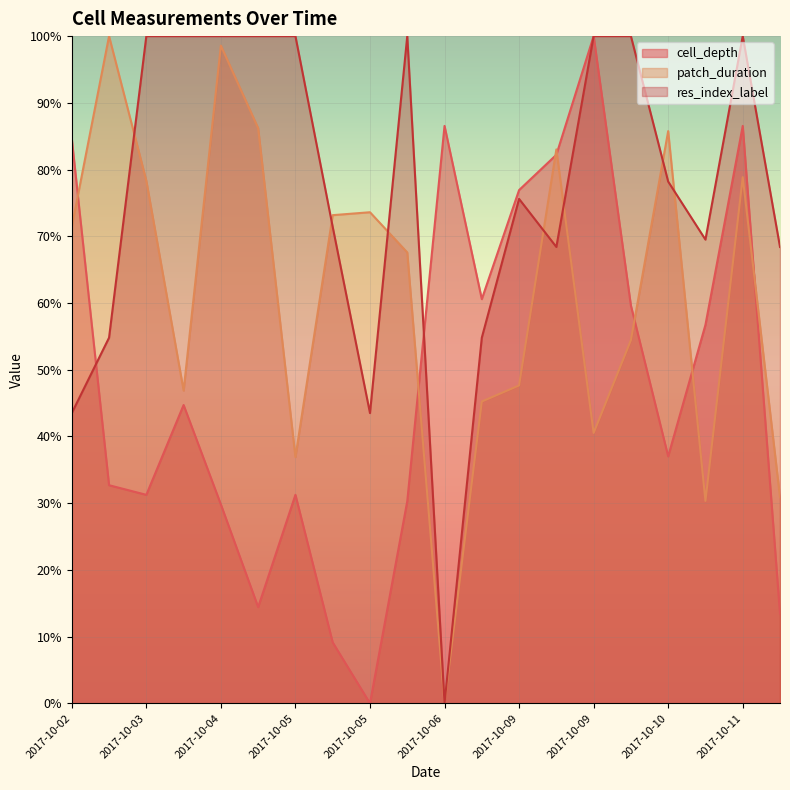

How many lines are shown in the chart?

3